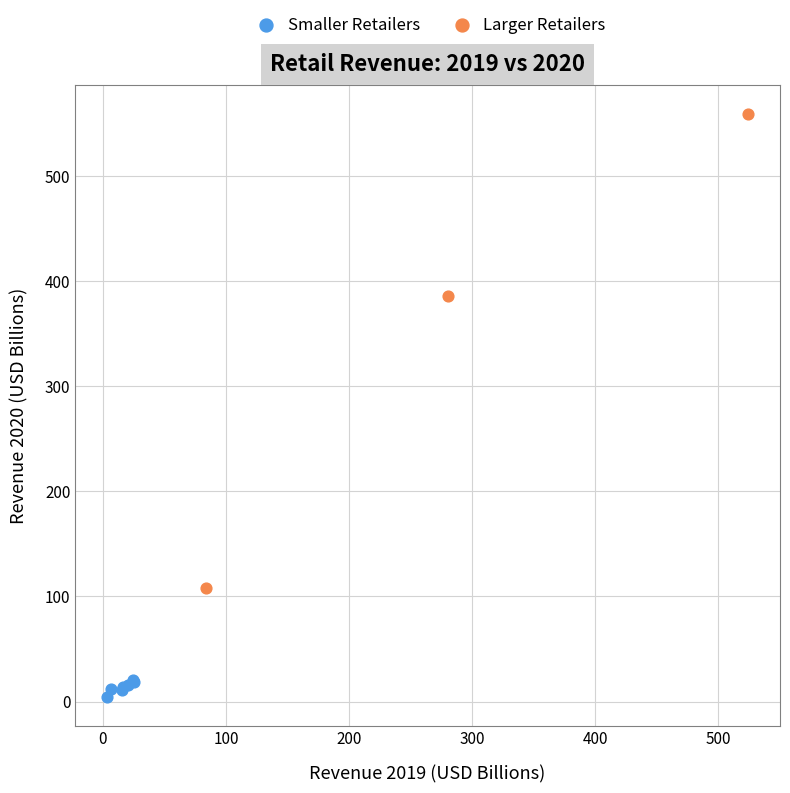

Which series has the widest spread of Y values?

Larger Retailers